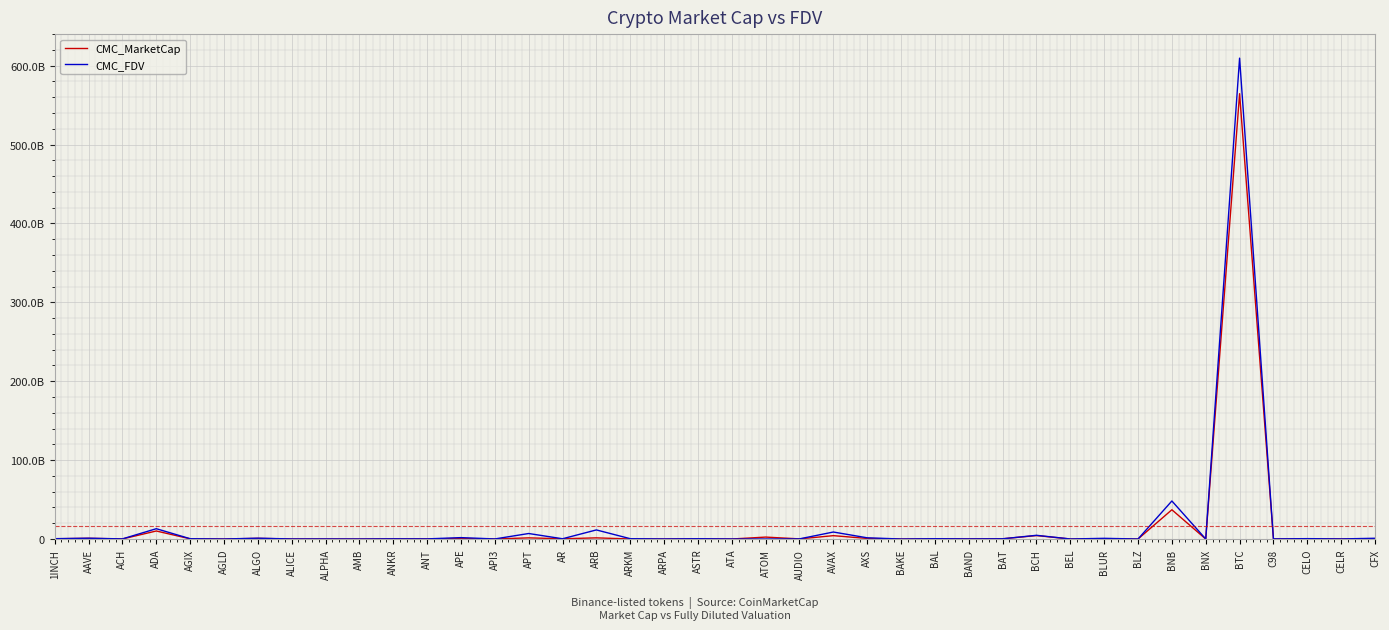

What are all the series names shown in the legend?

CMC_MarketCap, CMC_FDV